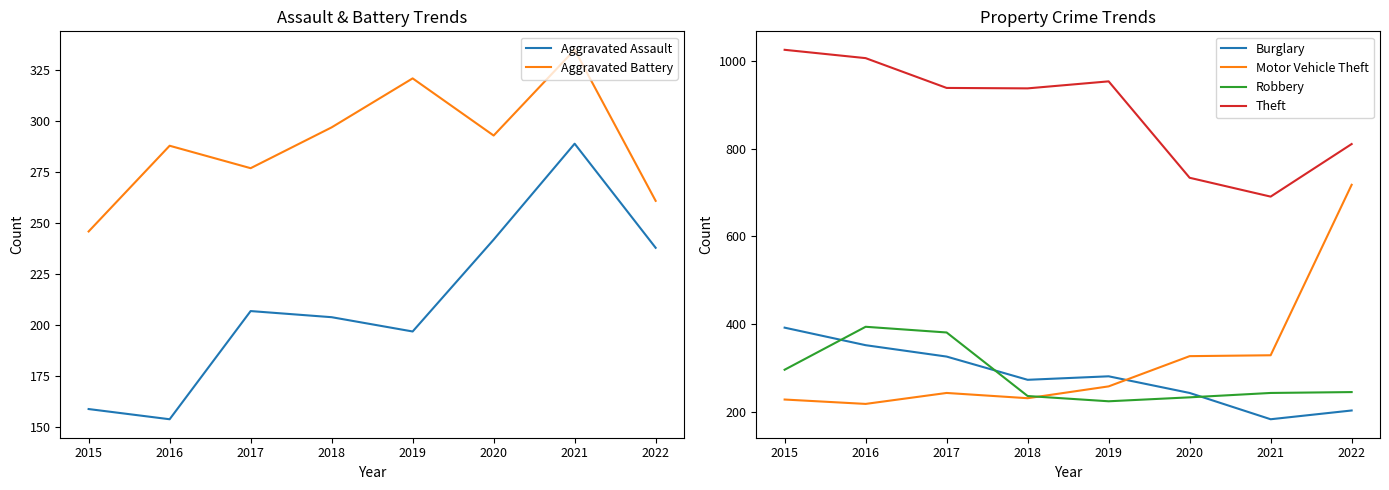

What is the difference between the second highest and second lowest values in the Aggravated Assault series?

83